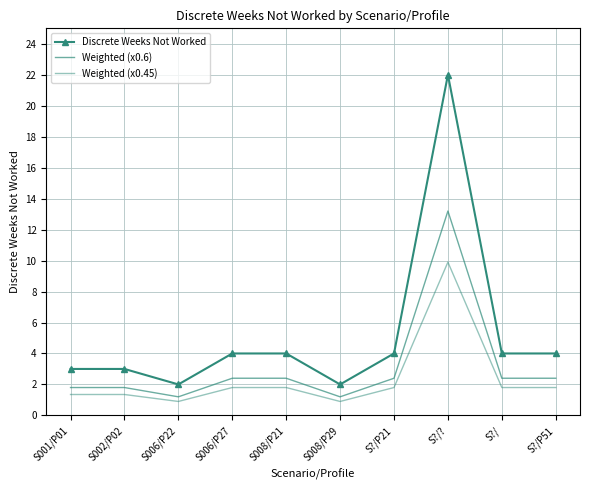

Reading left to right, extract all data points from this chart.

Discrete Weeks Not Worked: 3.0	3.0	2.0	4.0	4.0	2.0	4.0	22.0	4.0	4.0
Weighted (x0.6): 1.8	1.8	1.2	2.4	2.4	1.2	2.4	13.2	2.4	2.4
Weighted (x0.45): 1.4	1.4	0.9	1.8	1.8	0.9	1.8	9.9	1.8	1.8